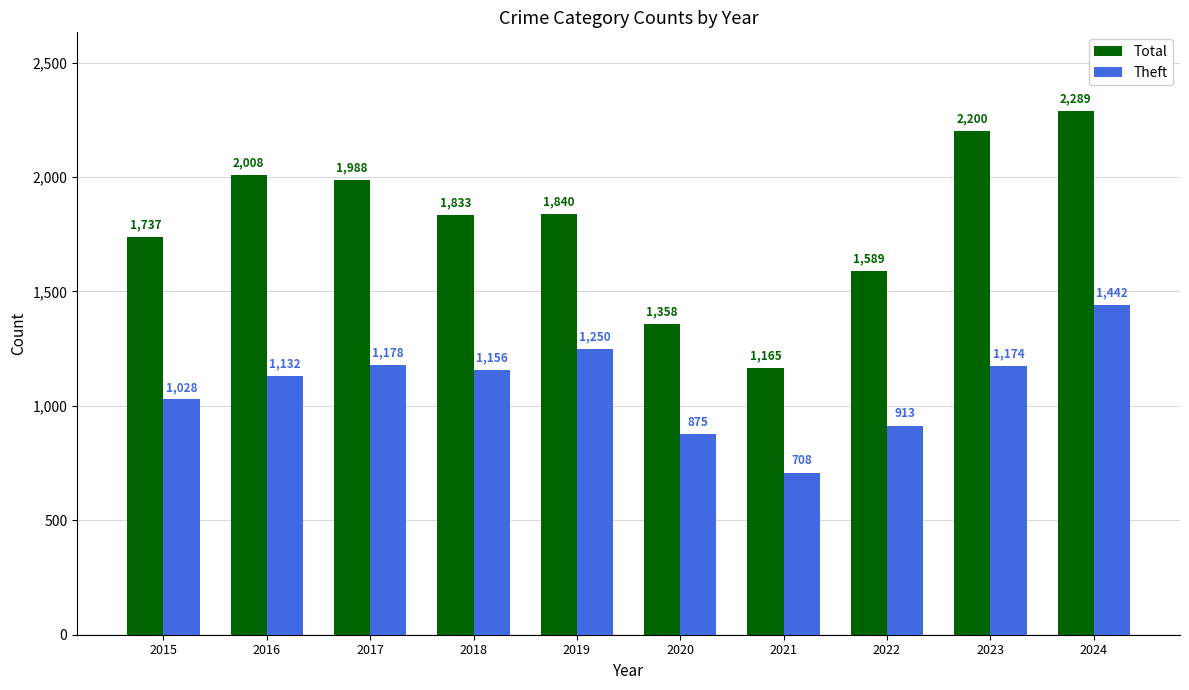

Rank the series by their average value, from highest to lowest.

Total, Theft